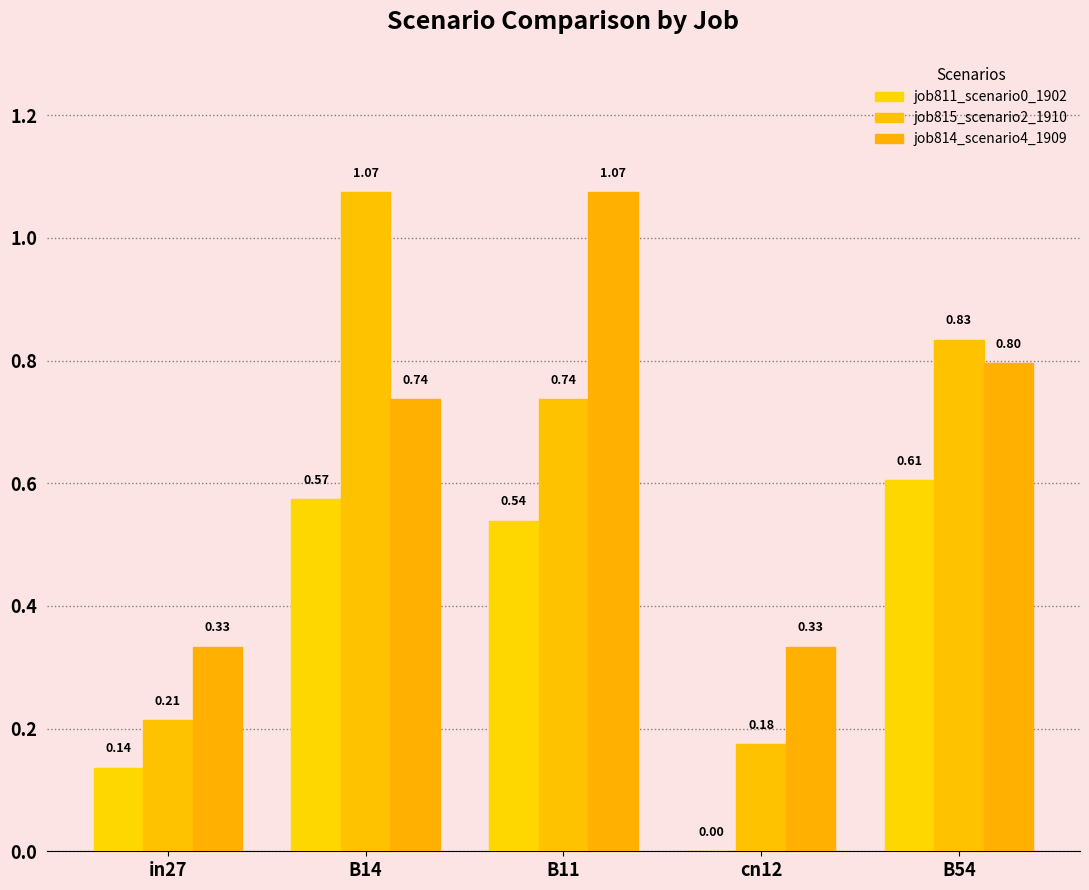

Is it true that job815_scenario2_1910 equals 0.2 at in27?

True